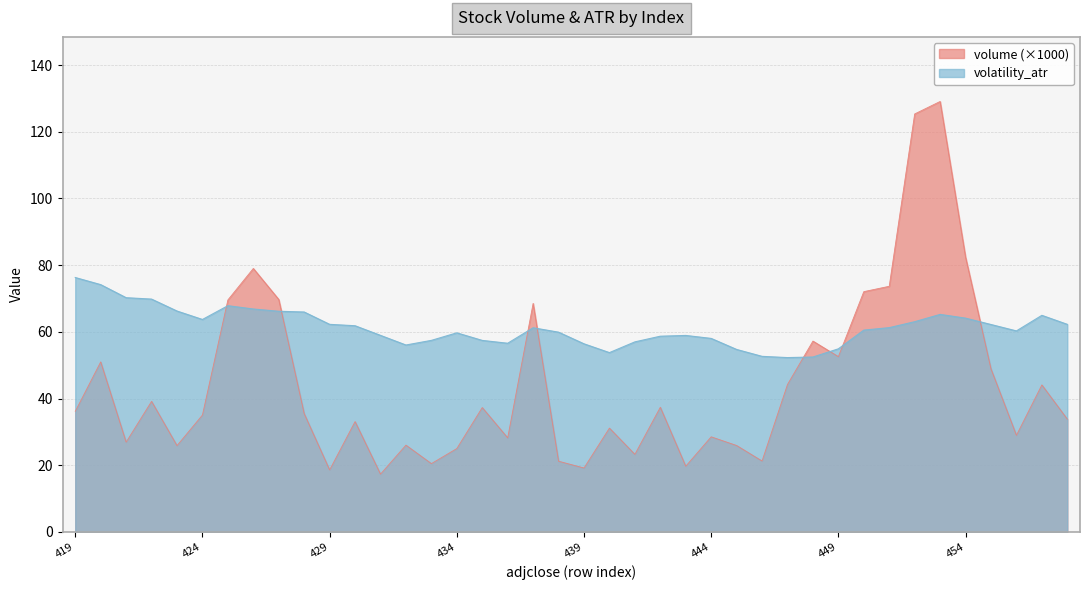

Between 425 and 453, which is larger?

453